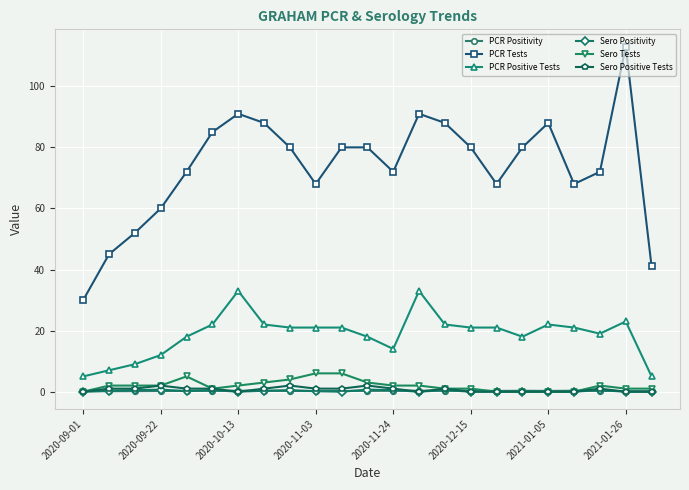

What is the greatest value displayed?

113.0